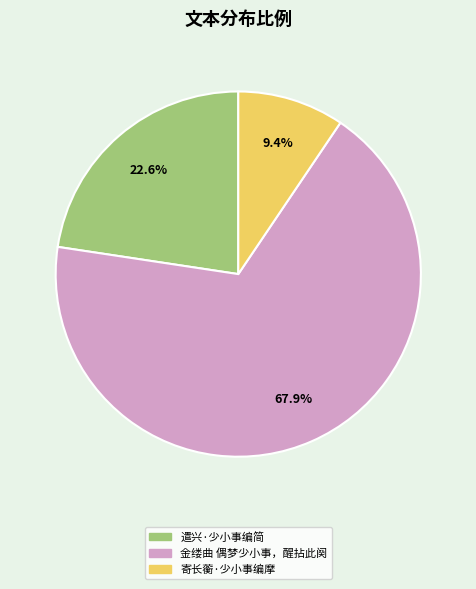

How much of the chart is everything except 遣兴·少小事编简?

77.4%